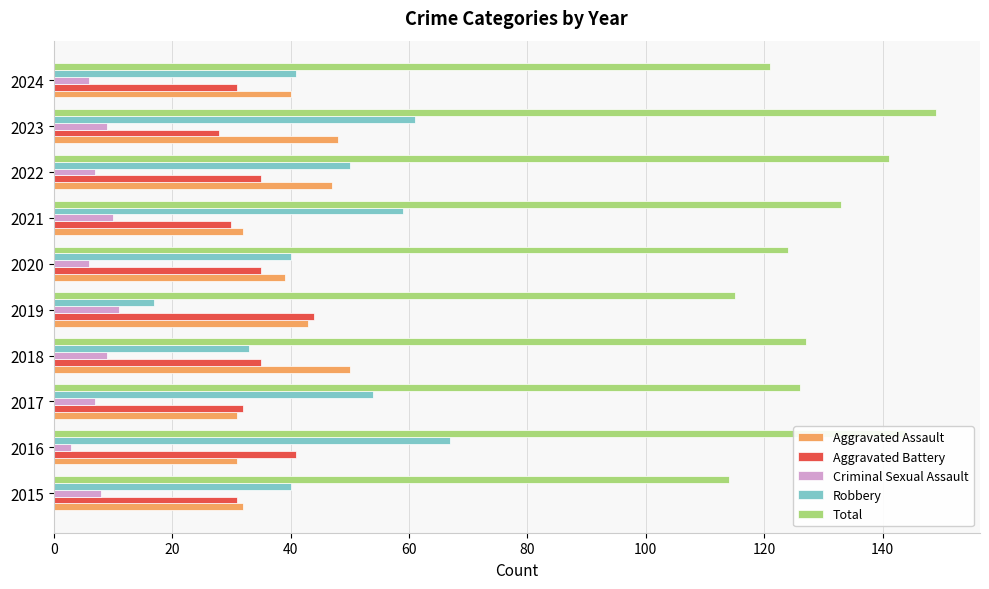

Count the Criminal Sexual Assault values in the range 6 to 9.

7